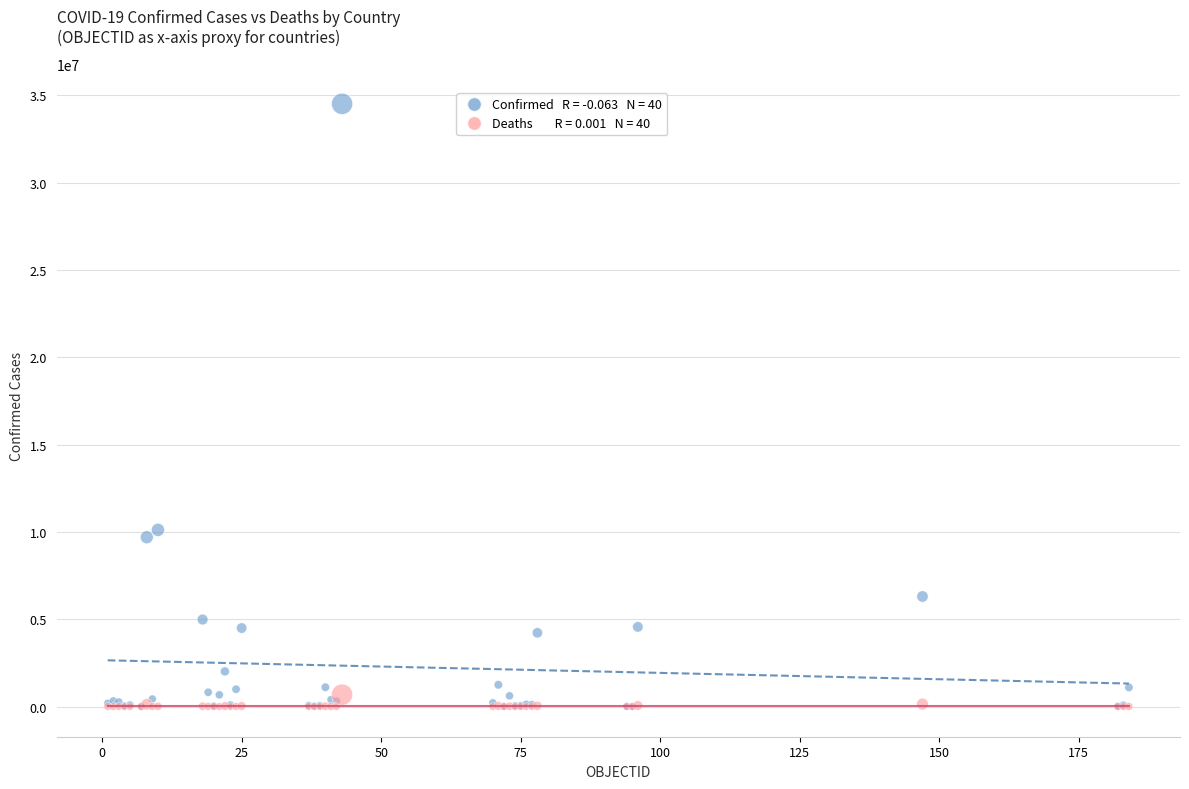

Across all series, what Y value is closest to 17258380?

10119203